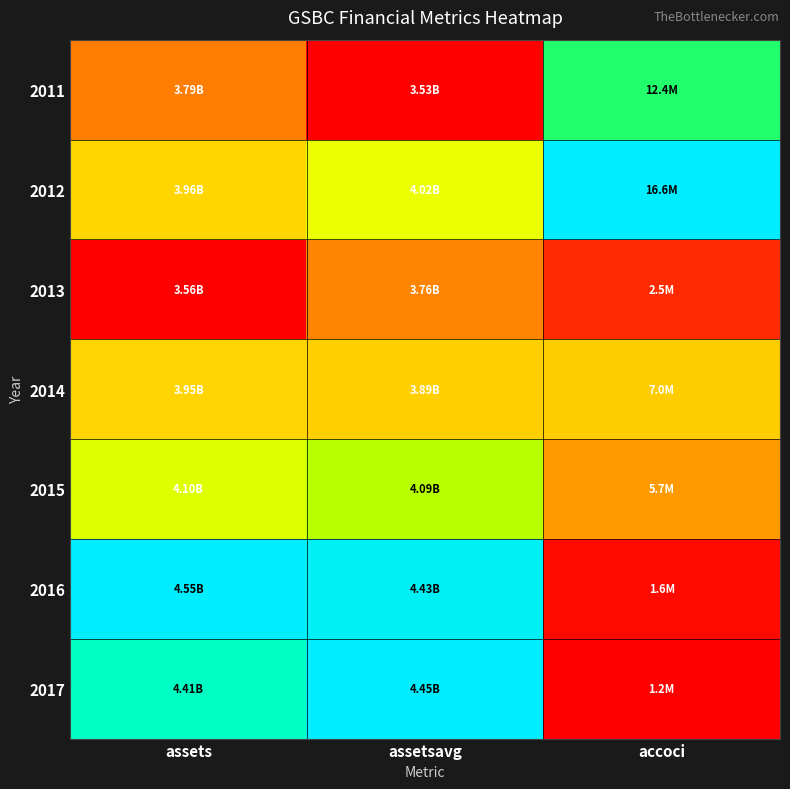

Reading left to right, transcribe all the data shown in this chart.

2011: assets=0.2	assetsavg=0.0	accoci=0.7
2012: assets=0.4	assetsavg=0.5	accoci=1.0
2013: assets=0.0	assetsavg=0.2	accoci=0.1
2014: assets=0.4	assetsavg=0.4	accoci=0.4
2015: assets=0.5	assetsavg=0.6	accoci=0.3
2016: assets=1.0	assetsavg=1.0	accoci=0.0
2017: assets=0.9	assetsavg=1.0	accoci=0.0